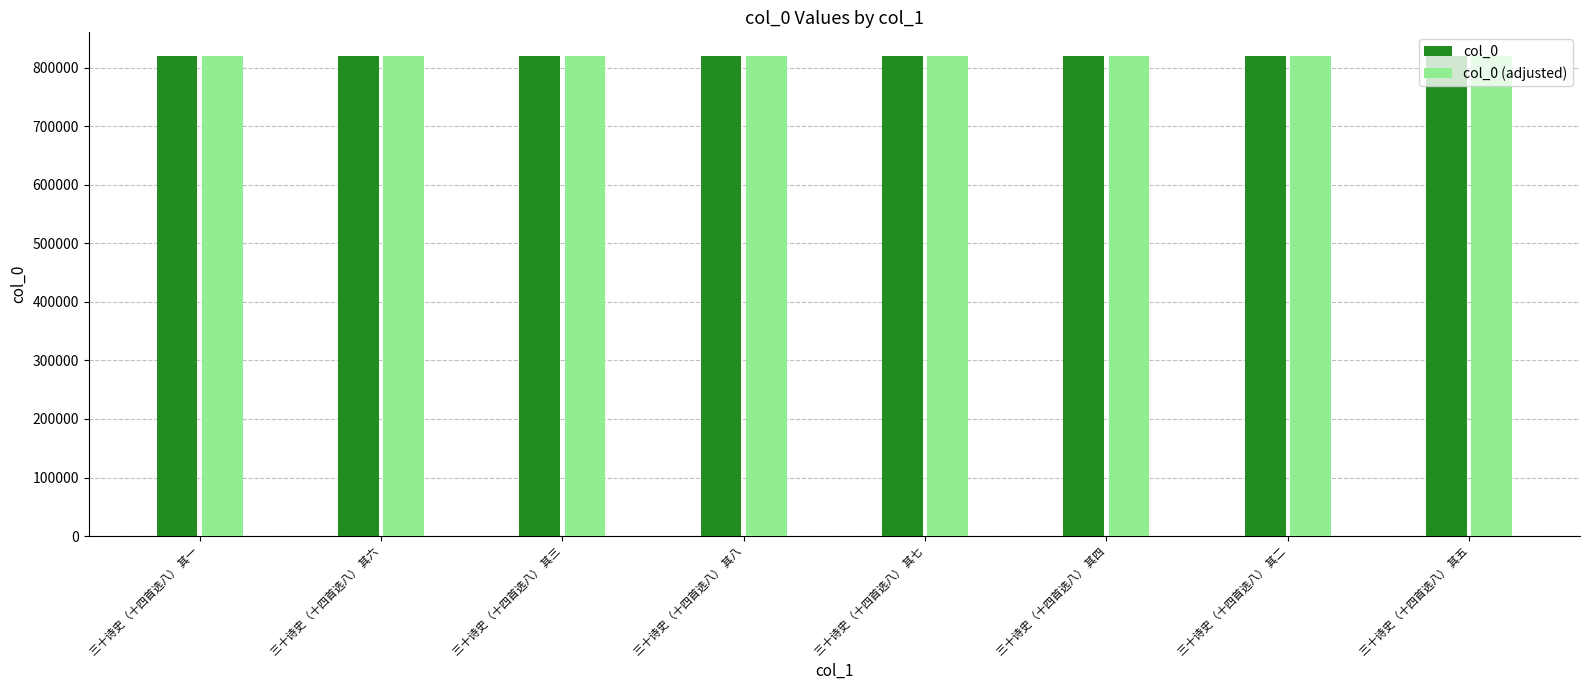

What value does the col_0 (adjusted) series have at 三十诗史（十四首选八） 其六?

819316